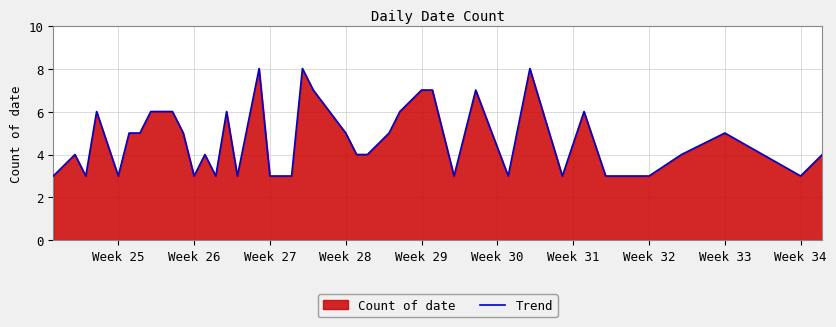

What is the difference between the maximum and minimum values?

5